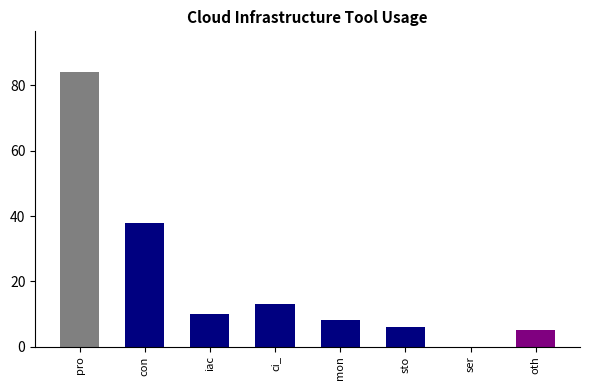

What is the sum of the values at ser and pro?

84